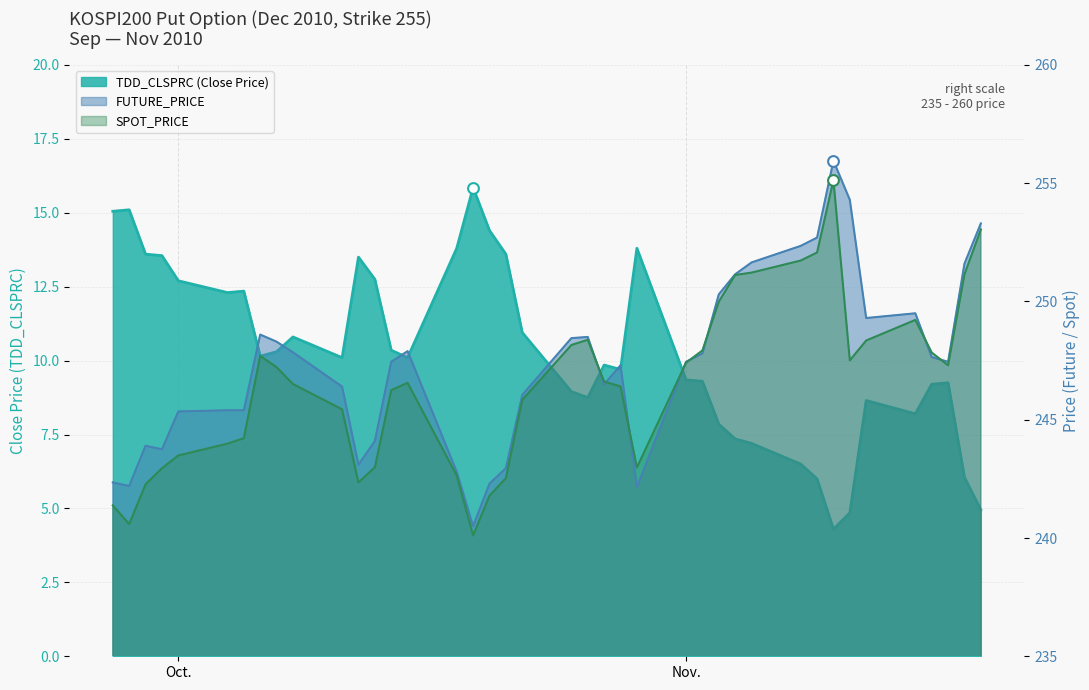

What is the total value across all series at 2010-09-30?

500.2